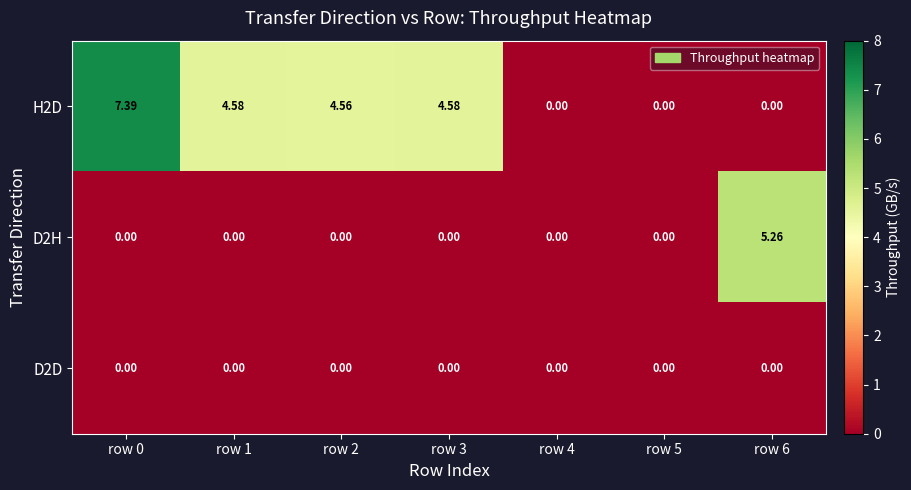

How many positive values does the H2D series have?

4